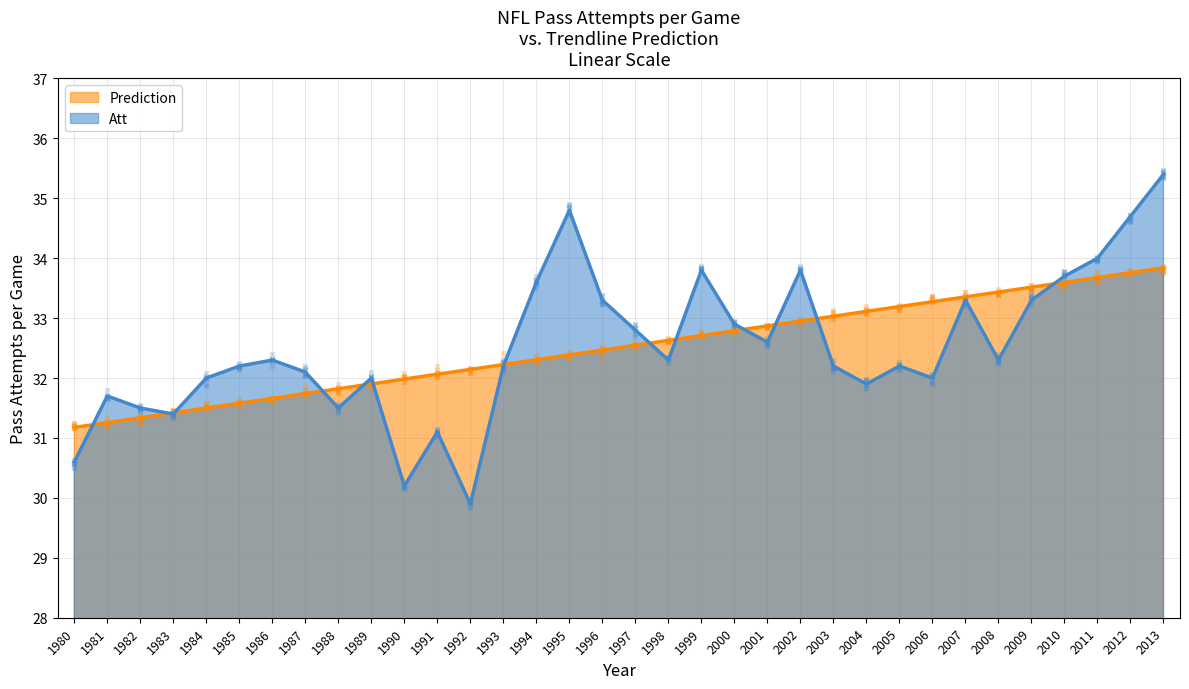

At how many categories does at least one series exceed 31?

34